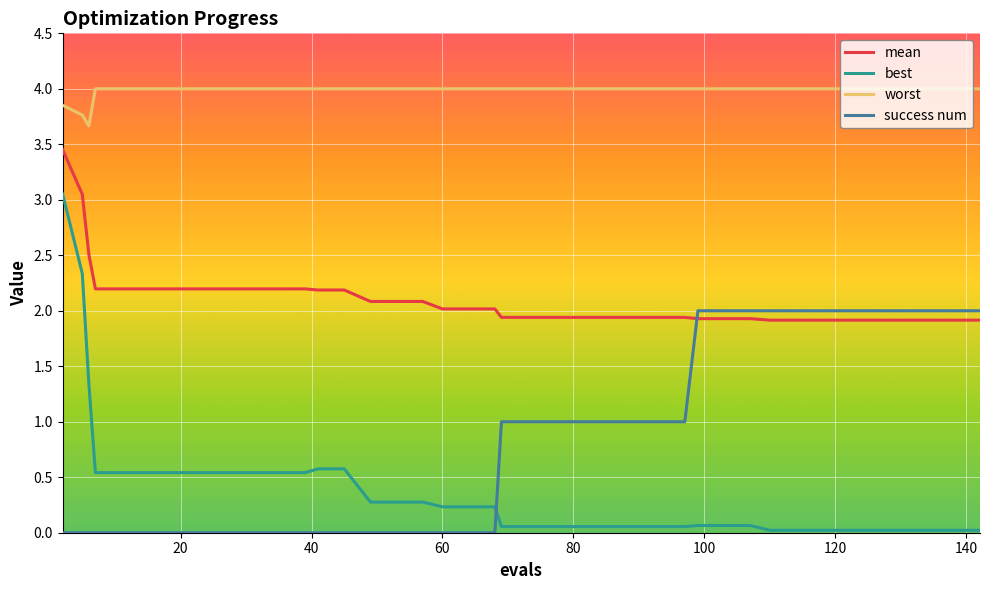

True or false: worst and mean cross at least once.

False